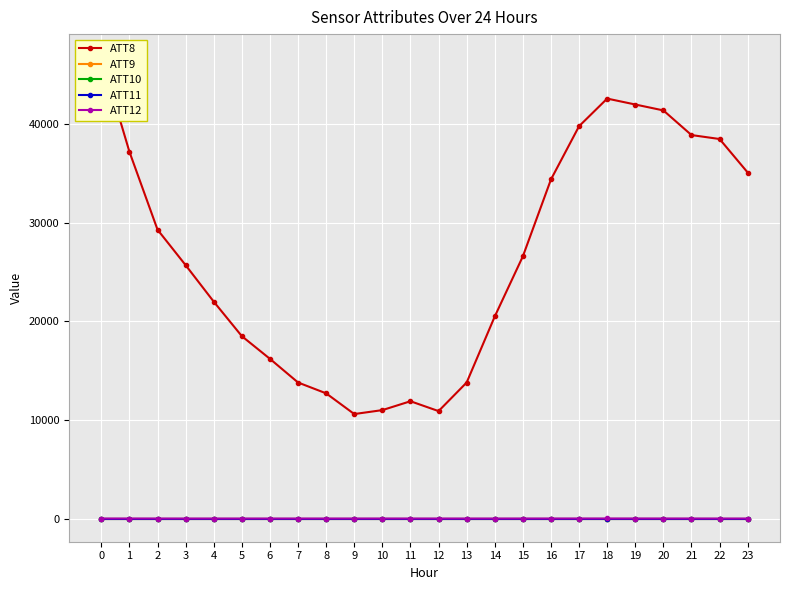

How many distinct data groups are displayed?

5